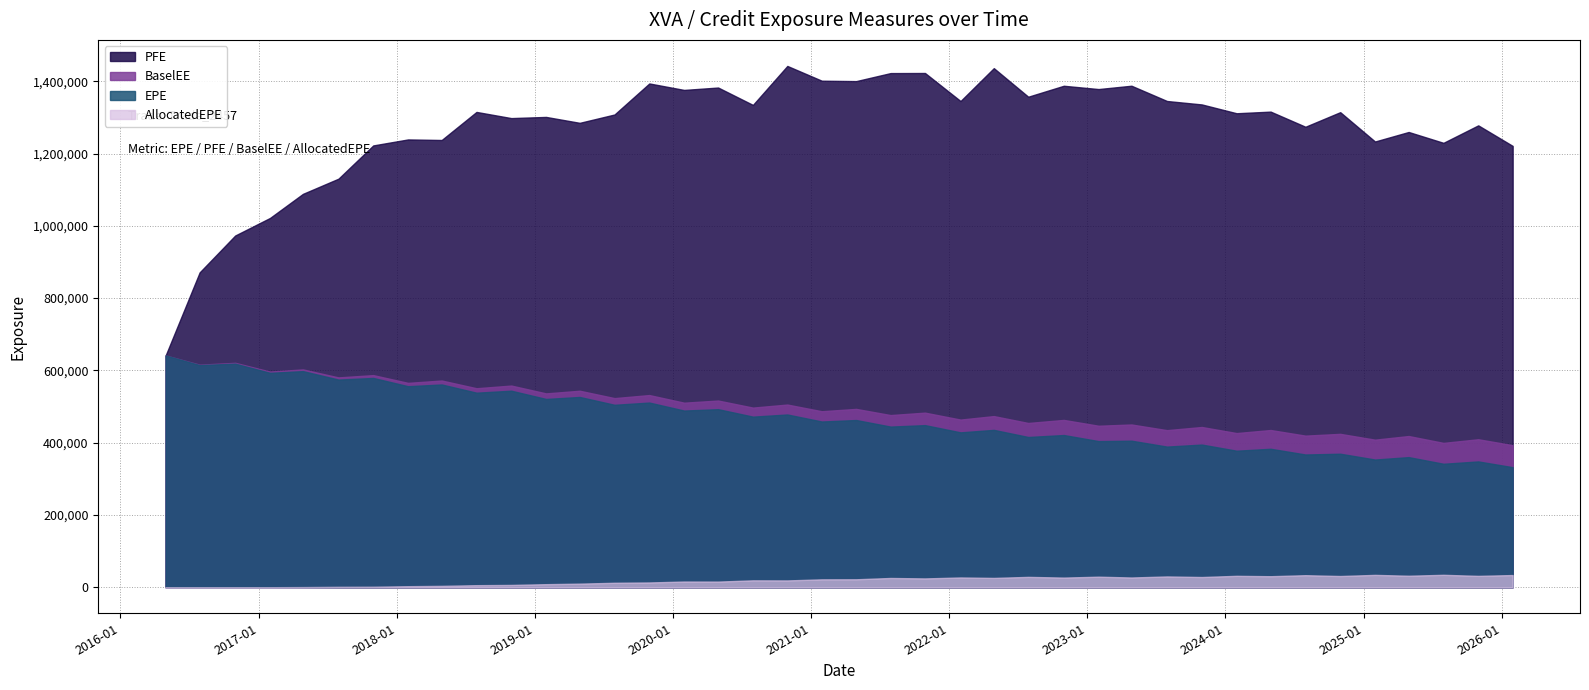

At which label does AllocatedEPE first exceed 21954?

2021-04-30